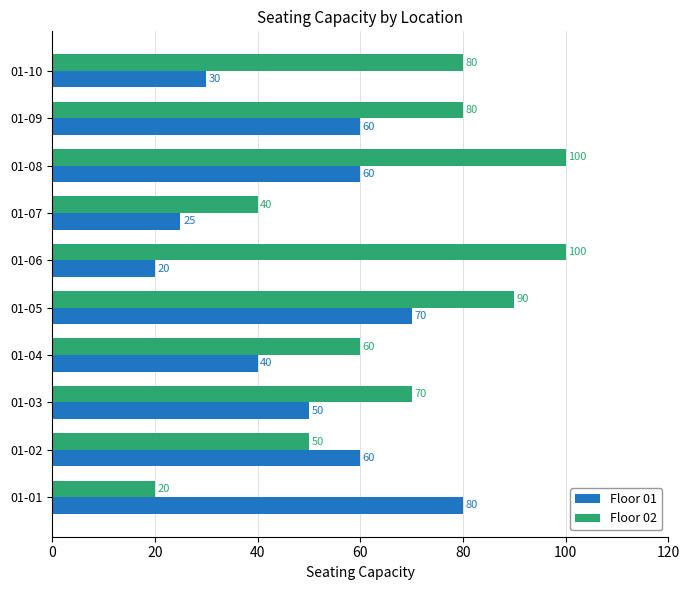

The value of Floor 01 at 01-03 is 22. True or false?

False